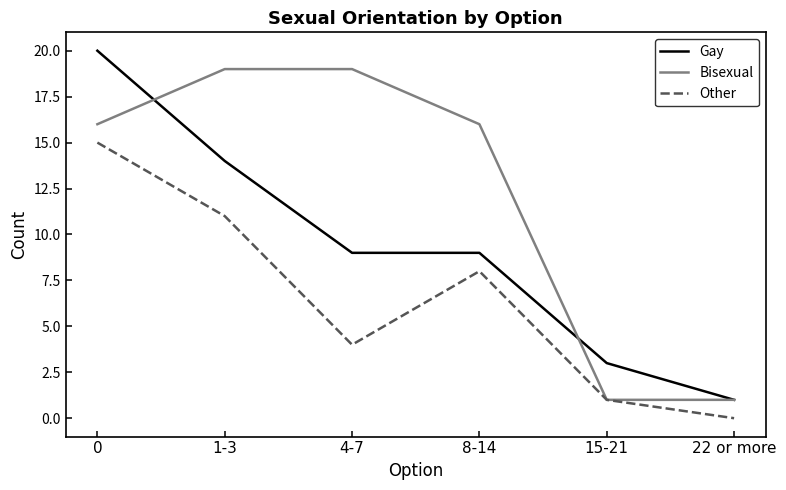

Reading left to right, extract all data points from this chart.

Gay: 20	14	9	9	3	1
Bisexual: 16	19	19	16	1	1
Other: 15	11	4	8	1	0